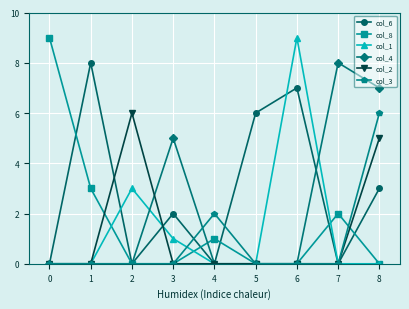

The value of col_2 at 0 is 0. True or false?

True